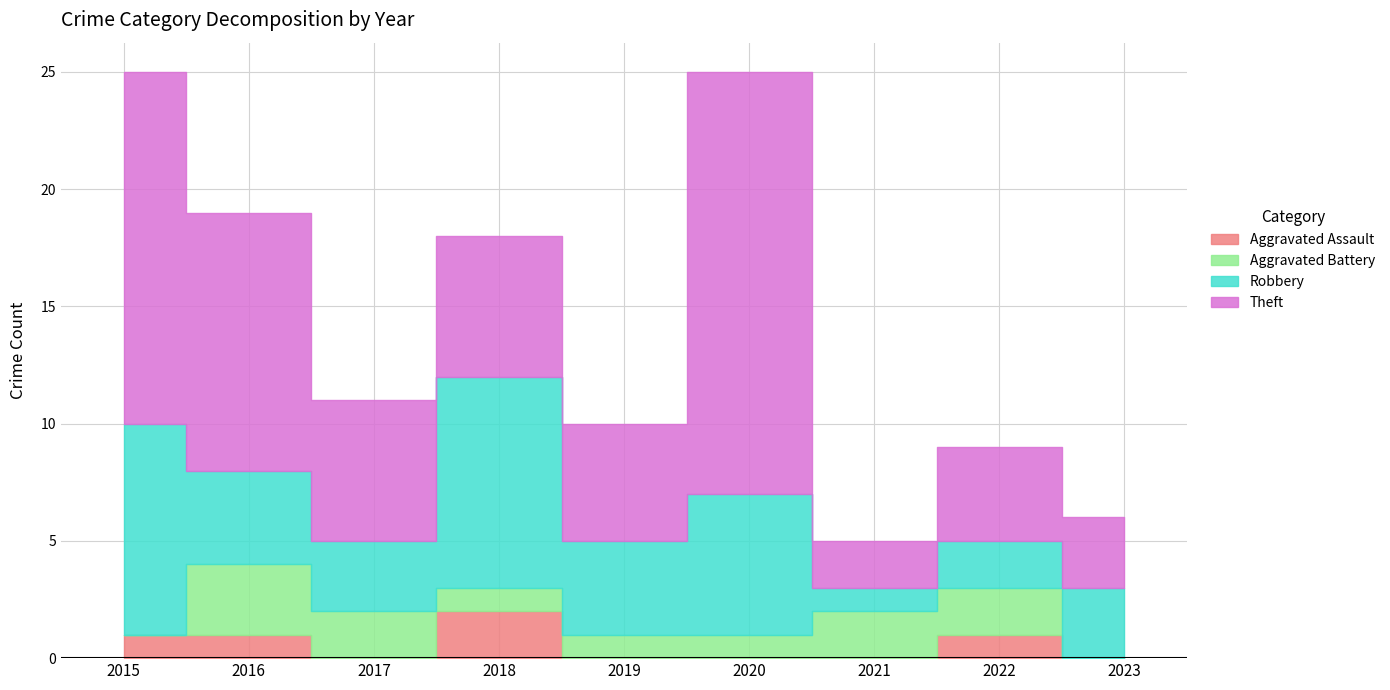

Is it true that Theft equals 26 at 2020?

False